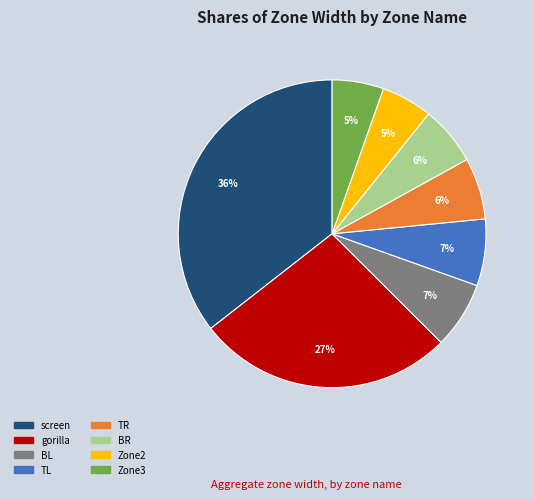

Which category has the biggest portion of the pie?

screen